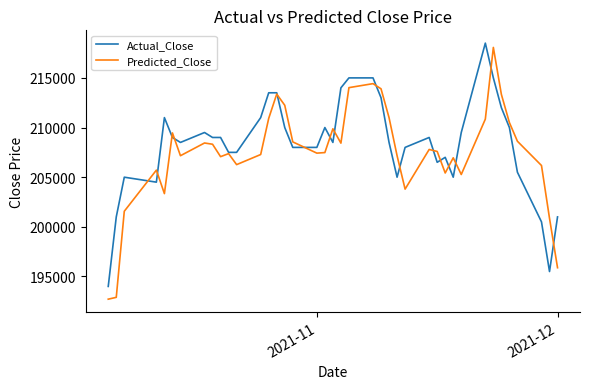

True or false: Actual_Close has more than 1 points higher than both neighbors.

True